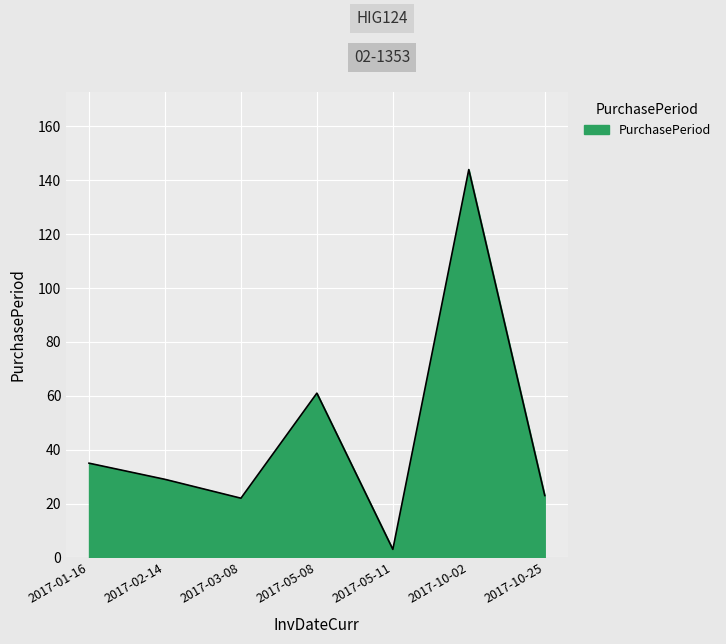

Reading left to right, what are all the values shown in this chart?

2017-01-16=35	2017-02-14=29	2017-03-08=22	2017-05-08=61	2017-05-11=3	2017-10-02=144	2017-10-25=23